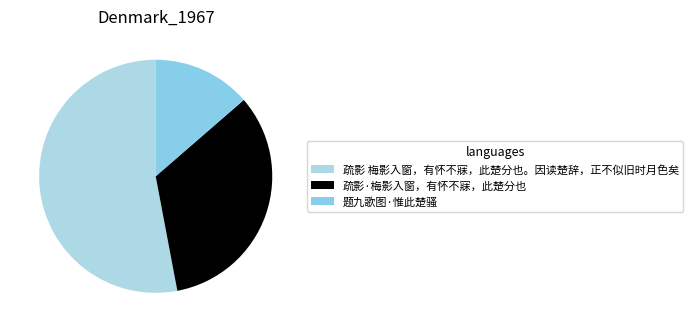

What is the ratio of the value at 疏影 梅影入窗，有怀不寐，此楚分也。因读楚辞，正不似旧时月色矣 to the value at 疏影·梅影入窗，有怀不寐，此楚分也?

1.6